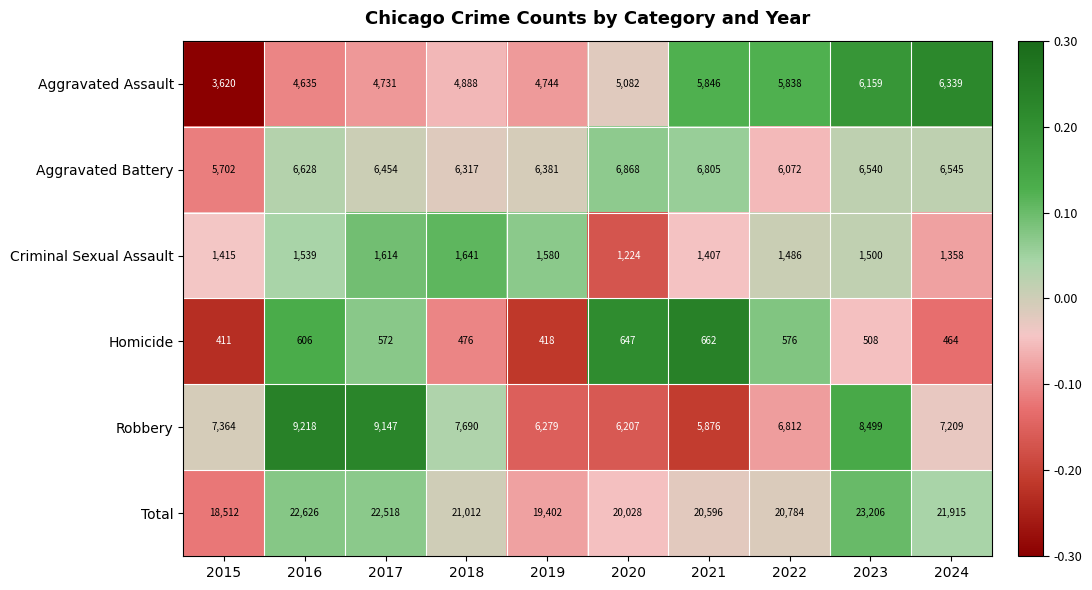

Which label corresponds to the smallest value in the chart?

2015